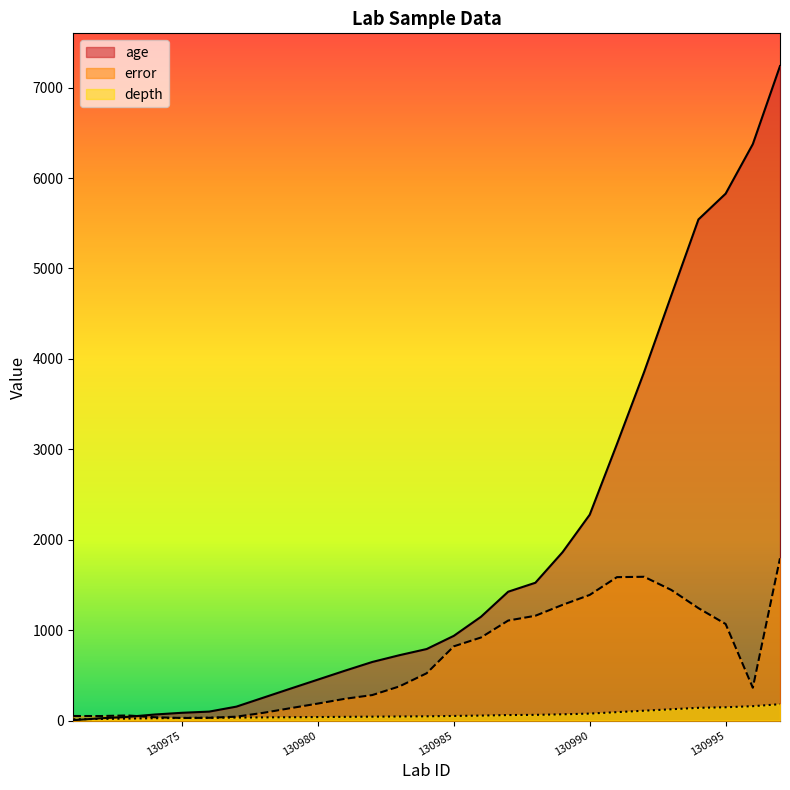

List the series in order of their overall mean, highest first.

age, error, depth